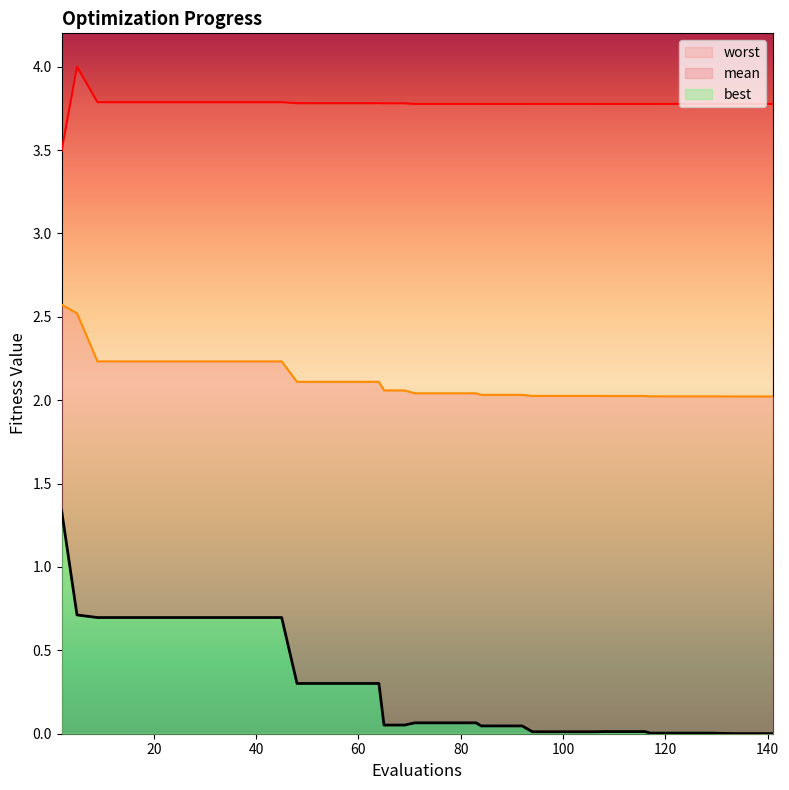

True or false: worst and best intersect in this chart.

False